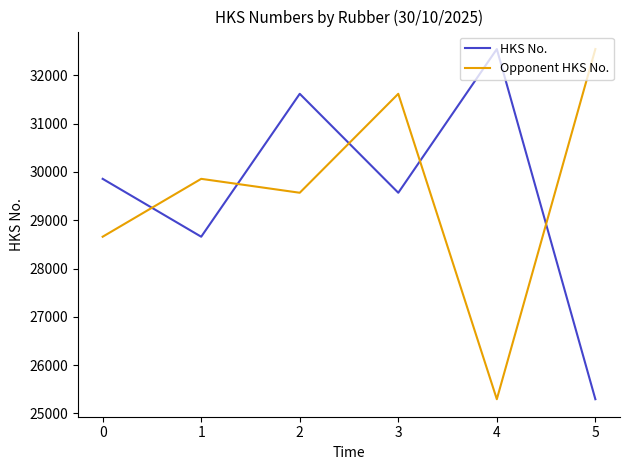

True or false: HKS No. and Opponent HKS No. intersect in this chart.

True